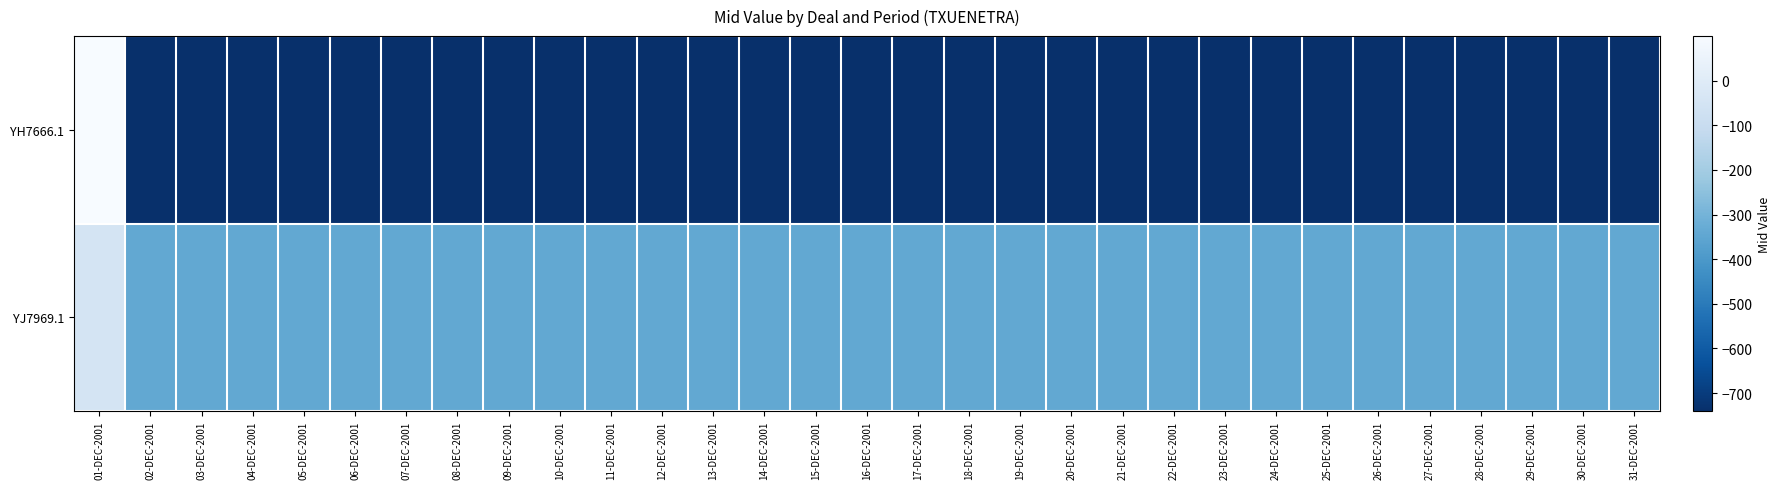

Which series has the largest range (max minus min)?

YH7666.1